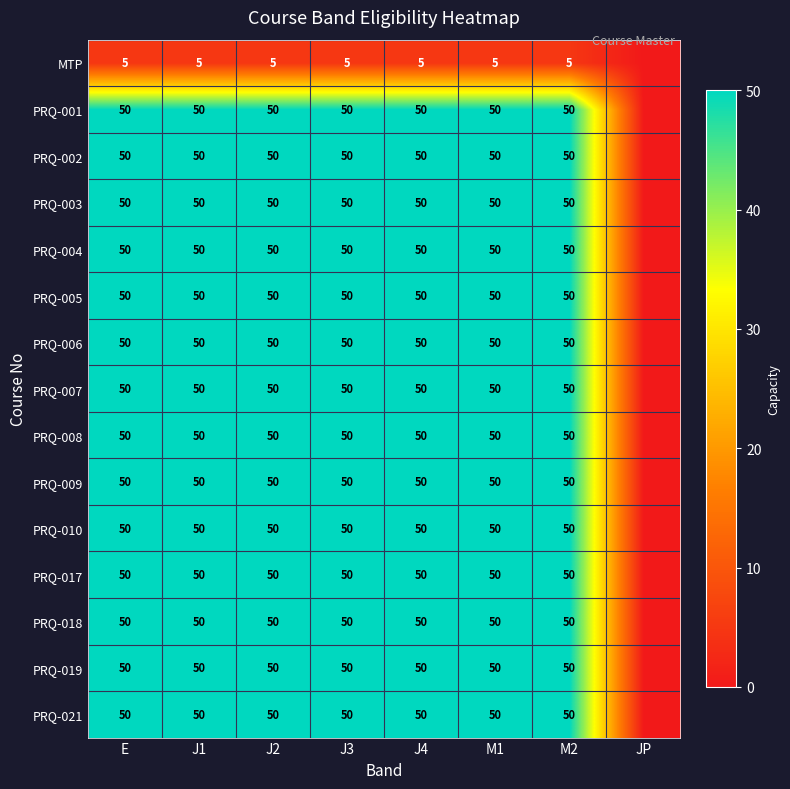

At how many categories does at least one series exceed 19?

7